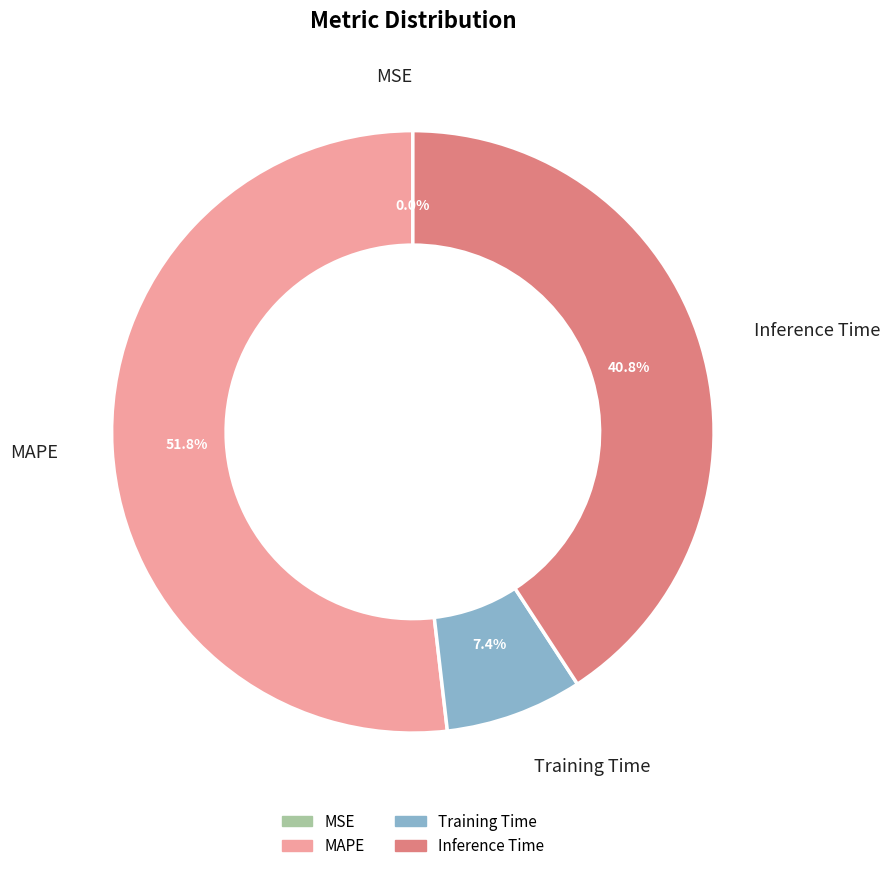

Is it true that MAPE is 43% of the pie?

False